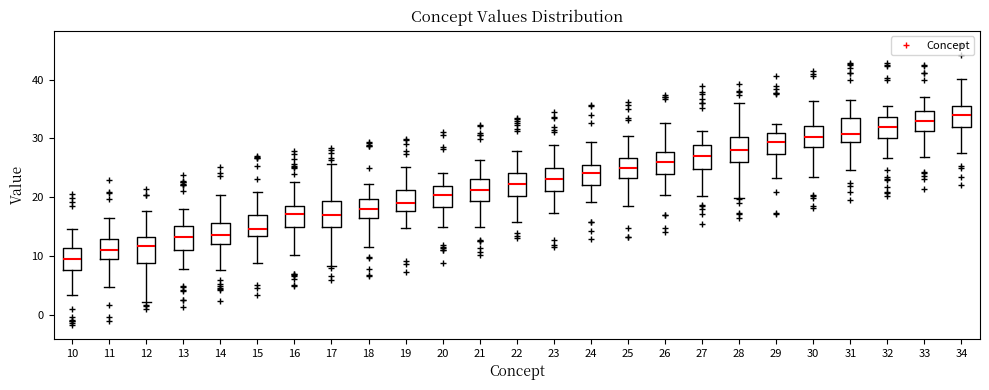

Where does the upper whisker of the box at x = 28 end on the y-axis? The values are not printed on the chart, so give them approximately, as read against the axis.

36